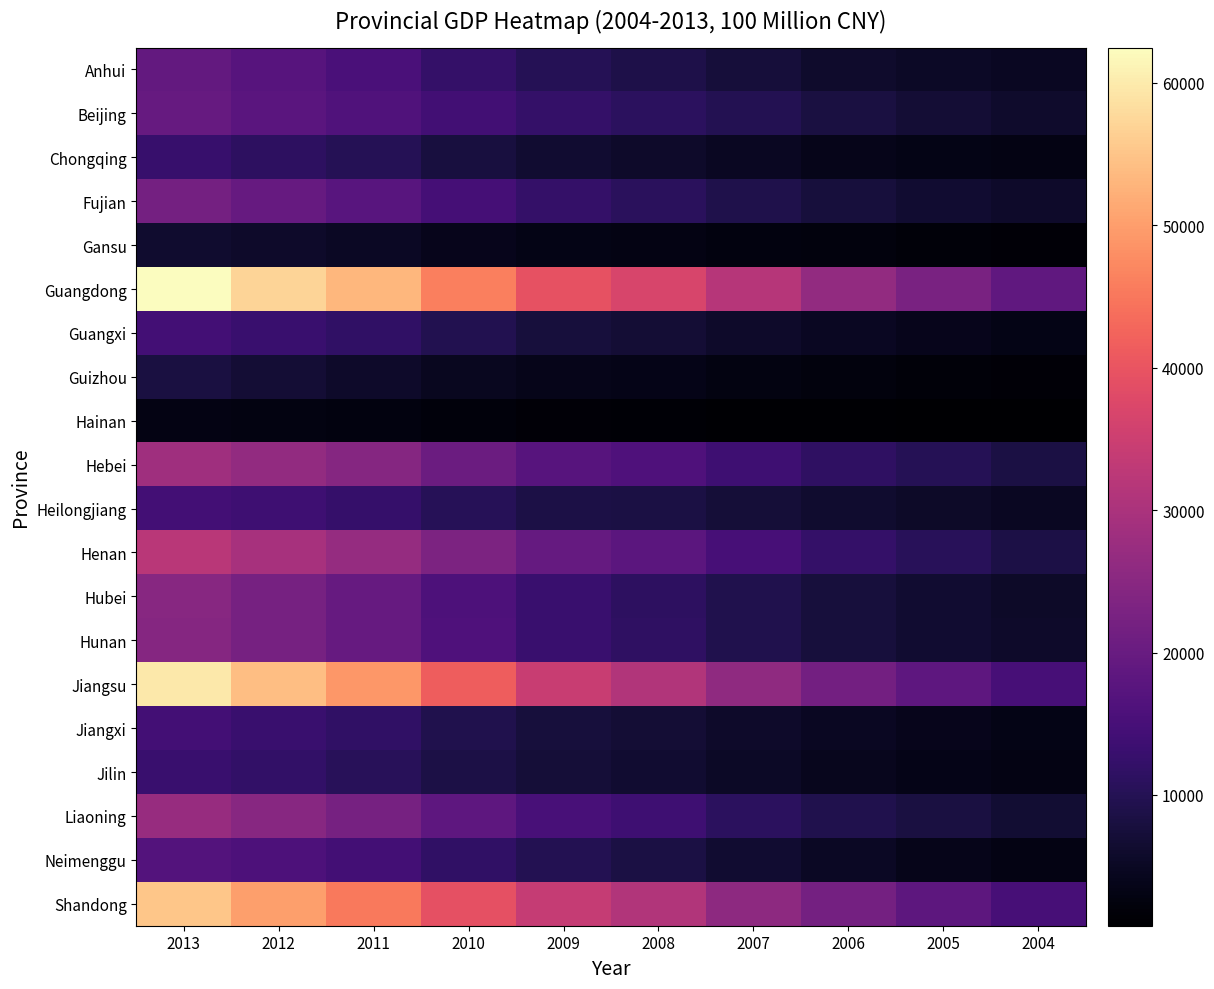

Reading right to left, list all the values displayed in this chart.

Anhui: 2004=4759.3	2005=5350.2	2006=6112.5	2007=7360.9	2008=8851.7	2009=10062.8	2010=12359.3	2011=15300.6	2012=17212.0	2013=19229.3
Beijing: 2004=6033.2	2005=6969.5	2006=8117.8	2007=9846.8	2008=11115.0	2009=12153.0	2010=14113.6	2011=16251.9	2012=17879.4	2013=19800.8
Chongqing: 2004=3034.6	2005=3467.7	2006=3907.2	2007=4676.1	2008=5793.7	2009=6530.0	2010=7925.6	2011=10011.4	2012=11409.6	2013=12783.3
Fujian: 2004=5763.4	2005=6554.7	2006=7583.9	2007=9248.5	2008=10823.0	2009=12236.5	2010=14737.1	2011=17560.2	2012=19701.8	2013=21868.5
Gansu: 2004=1688.5	2005=1934.0	2006=2277.3	2007=2704.0	2008=3166.8	2009=3387.6	2010=4120.8	2011=5020.4	2012=5650.2	2013=6330.7
Guangdong: 2004=18864.6	2005=22557.4	2006=26587.8	2007=31777.0	2008=36796.7	2009=39482.6	2010=46013.1	2011=53210.3	2012=57067.9	2013=62474.8
Guangxi: 2004=3433.5	2005=3984.1	2006=4746.2	2007=5823.4	2008=7021.0	2009=7759.2	2010=9569.9	2011=11720.9	2012=13035.1	2013=14449.9
Guizhou: 2004=1677.8	2005=2005.4	2006=2339.0	2007=2884.1	2008=3561.6	2009=3912.7	2010=4602.2	2011=5701.8	2012=6852.2	2013=8086.9
Hainan: 2004=819.7	2005=918.8	2006=1065.7	2007=1254.2	2008=1503.1	2009=1654.2	2010=2064.5	2011=2522.7	2012=2855.5	2013=3177.6
Hebei: 2004=8477.6	2005=10012.1	2006=11467.6	2007=13607.3	2008=16012.0	2009=17235.5	2010=20394.3	2011=24515.8	2012=26575.0	2013=28443.0
Heilongjiang: 2004=4750.6	2005=5513.7	2006=6211.8	2007=7104.0	2008=8314.4	2009=8587.0	2010=10368.6	2011=12582.0	2012=13691.6	2013=14454.9
Henan: 2004=8553.8	2005=10587.4	2006=12362.8	2007=15012.5	2008=18018.5	2009=19480.5	2010=23092.4	2011=26931.0	2012=29599.3	2013=32191.3
Hubei: 2004=5633.2	2005=6590.2	2006=7617.5	2007=9333.4	2008=11328.9	2009=12961.1	2010=15967.6	2011=19632.3	2012=22250.5	2013=24791.8
Hunan: 2004=5641.9	2005=6596.1	2006=7688.7	2007=9439.6	2008=11555.0	2009=13059.7	2010=16038.0	2011=19669.6	2012=22154.2	2013=24621.7
Jiangsu: 2004=15003.6	2005=18598.7	2006=21742.0	2007=26018.5	2008=30982.0	2009=34457.3	2010=41425.5	2011=49110.3	2012=54058.2	2013=59753.4
Jiangxi: 2004=3456.7	2005=4056.8	2006=4820.5	2007=5800.2	2008=6971.1	2009=7655.2	2010=9451.3	2011=11702.8	2012=12948.9	2013=14410.2
Jilin: 2004=3122.0	2005=3620.3	2006=4275.1	2007=5284.7	2008=6426.1	2009=7278.8	2010=8667.6	2011=10568.8	2012=11939.2	2013=13046.4
Liaoning: 2004=6672.0	2005=8047.3	2006=9304.5	2007=11164.3	2008=13668.6	2009=15212.5	2010=18457.3	2011=22226.7	2012=24846.4	2013=27213.2
Neimenggu: 2004=3041.1	2005=3905.0	2006=4944.2	2007=6423.2	2008=8496.2	2009=9740.2	2010=11672.0	2011=14359.9	2012=15880.6	2013=16916.5
Shandong: 2004=15021.8	2005=18366.9	2006=21900.2	2007=25776.9	2008=30933.3	2009=33896.7	2010=39169.9	2011=45361.8	2012=50013.2	2013=55230.3